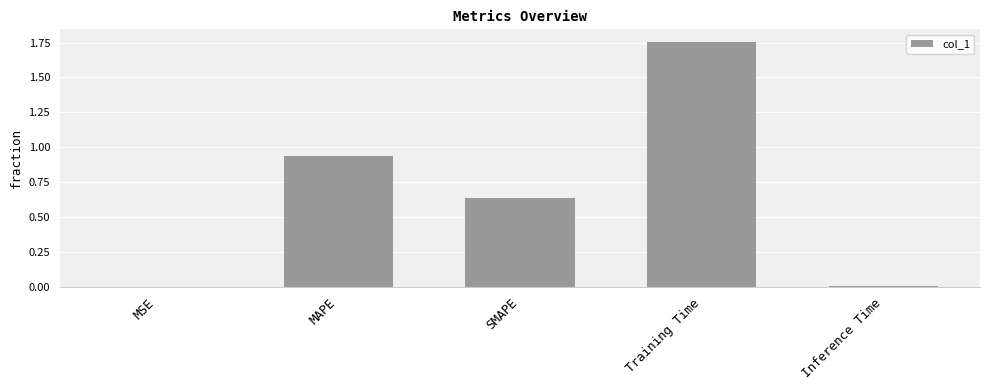

Which has a higher value, MSE or MAPE?

MAPE